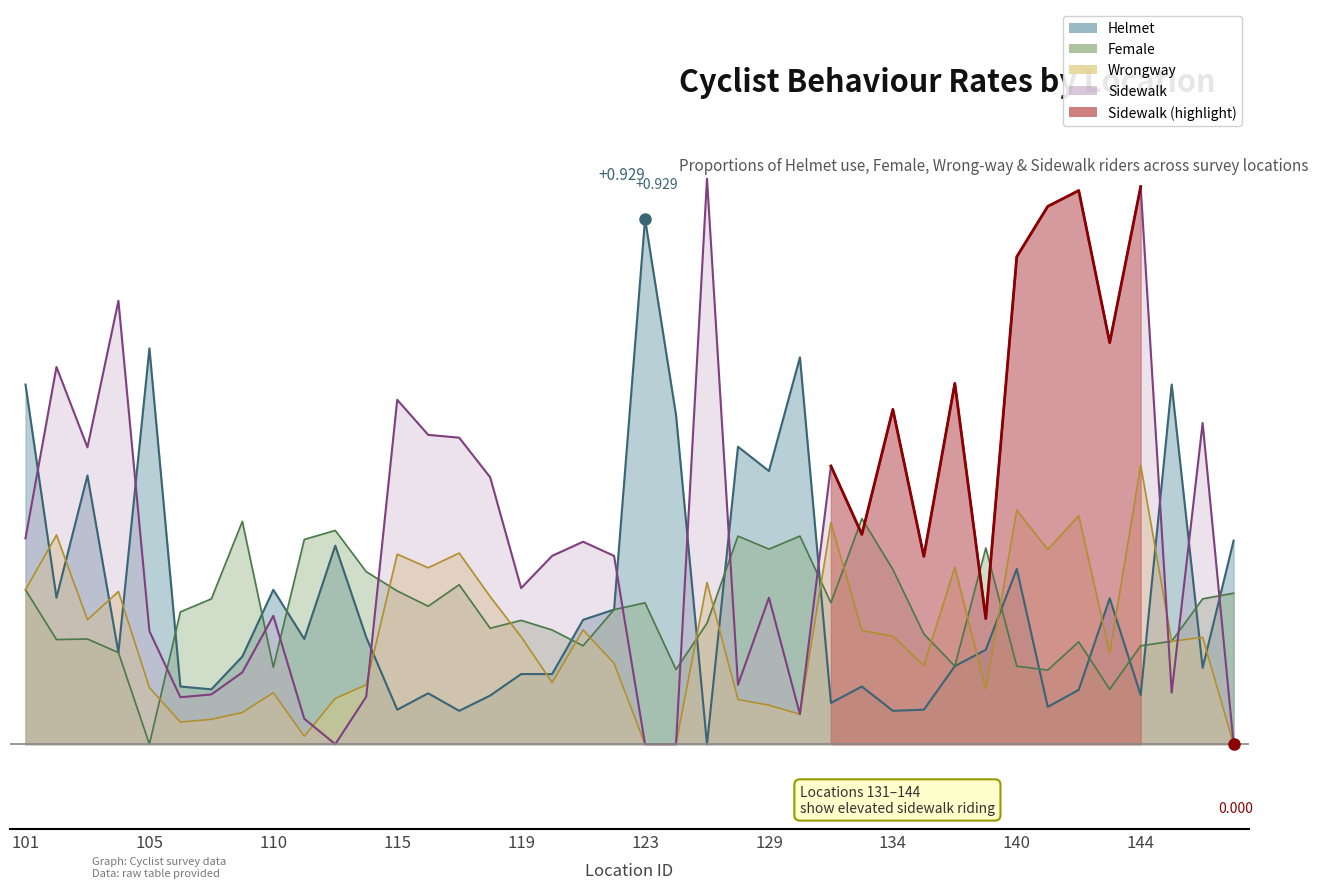

Reading right to left, extract all data points from this chart.

Helmet: 0.4	0.1	0.6	0.1	0.3	0.1	0.1	0.3	0.2	0.1	0.1	0.1	0.1	0.1	0.7	0.5	0.5	0.0	0.6	0.9	0.2	0.2	0.1	0.1	0.1	0.1	0.1	0.1	0.2	0.4	0.2	0.3	0.2	0.1	0.1	0.7	0.2	0.5	0.3	0.6
Female: 0.3	0.3	0.2	0.2	0.1	0.2	0.1	0.1	0.3	0.1	0.2	0.3	0.4	0.2	0.4	0.3	0.4	0.2	0.1	0.2	0.2	0.2	0.2	0.2	0.2	0.3	0.2	0.3	0.3	0.4	0.4	0.1	0.4	0.3	0.2	0.0	0.2	0.2	0.2	0.3
Wrongway: 0.0	0.2	0.2	0.5	0.2	0.4	0.3	0.4	0.1	0.3	0.1	0.2	0.2	0.4	0.1	0.1	0.1	0.3	0.0	0.0	0.1	0.2	0.1	0.2	0.3	0.3	0.3	0.3	0.1	0.1	0.0	0.1	0.1	0.0	0.0	0.1	0.3	0.2	0.4	0.3
Sidewalk: 0.0	0.6	0.1	1.0	0.7	1.0	1.0	0.9	0.2	0.6	0.3	0.6	0.4	0.5	0.1	0.3	0.1	1.0	0.0	0.0	0.3	0.4	0.3	0.3	0.5	0.5	0.5	0.6	0.1	0.0	0.0	0.2	0.1	0.1	0.1	0.2	0.8	0.5	0.7	0.4